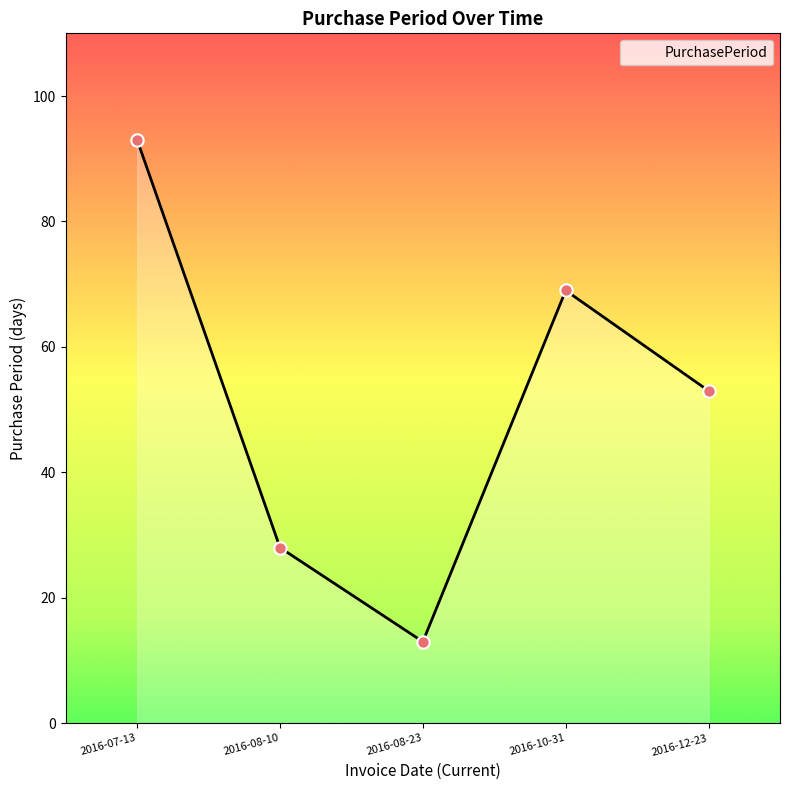

What is the change in value from 2016-08-23 to 2016-10-31?

+56